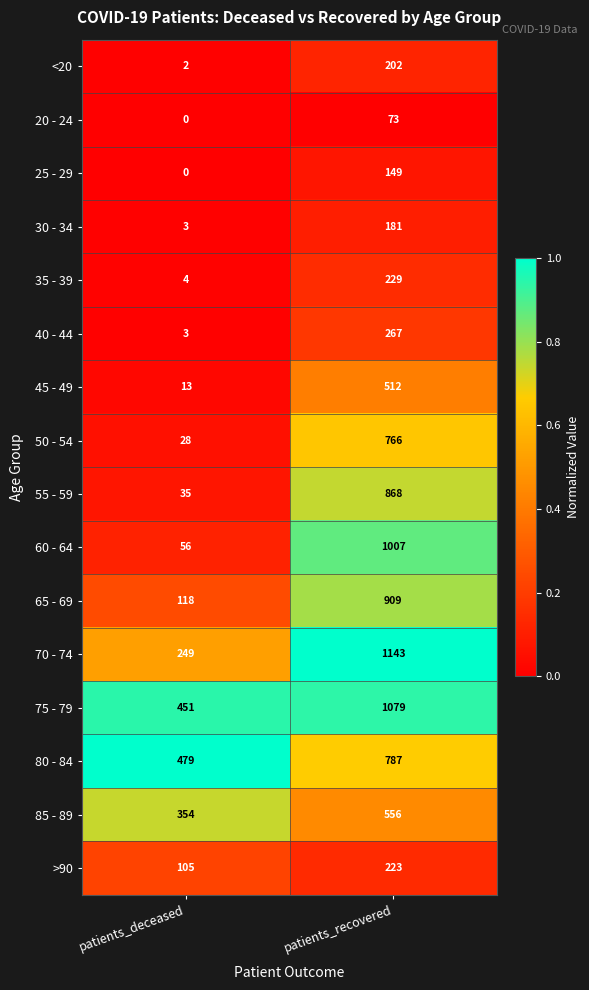

The value of 70 - 74 at patients_deceased is 379. True or false?

False